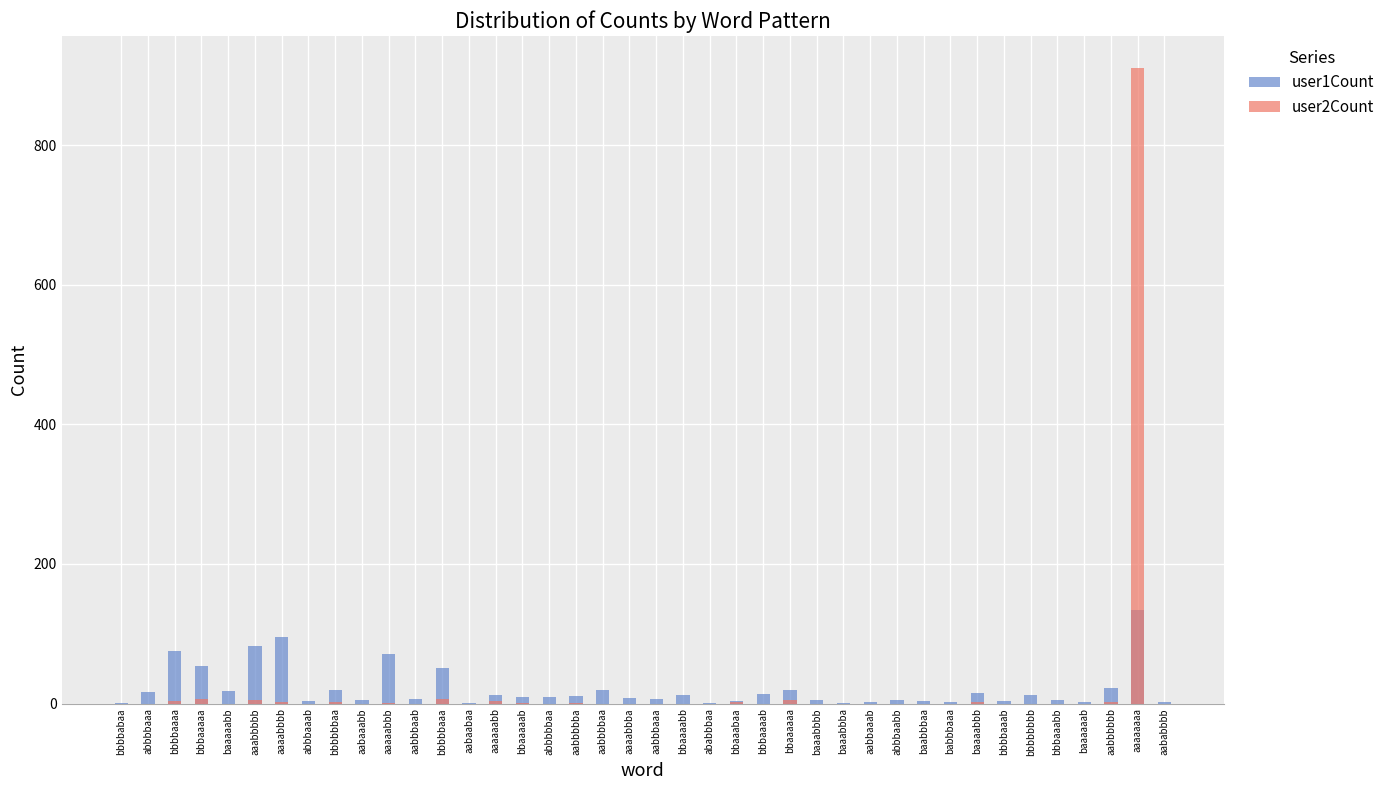

Which series has the largest range (max minus min)?

user2Count